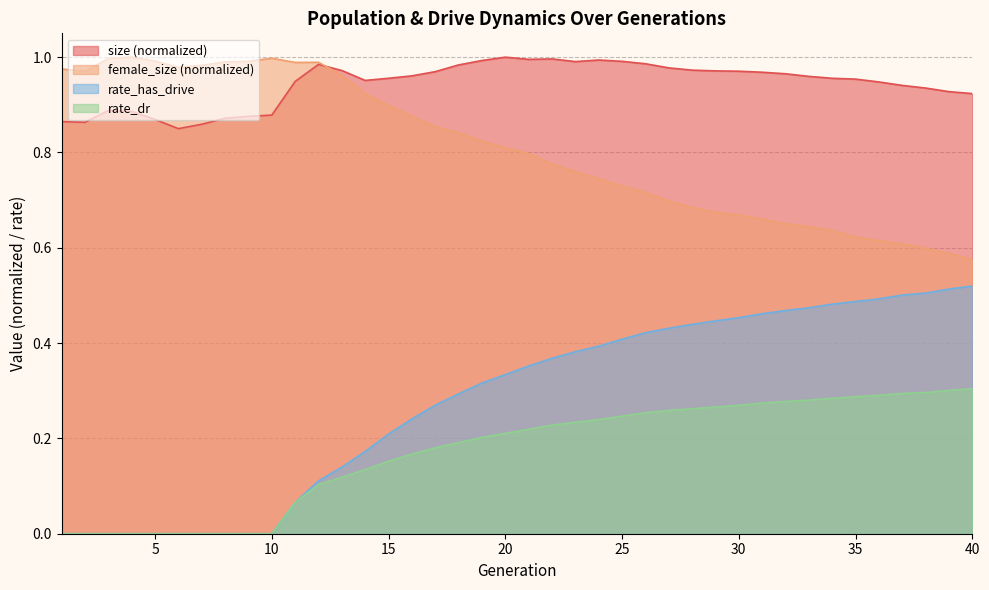

What is the value of the female_size point at the 25th from the left?

0.7